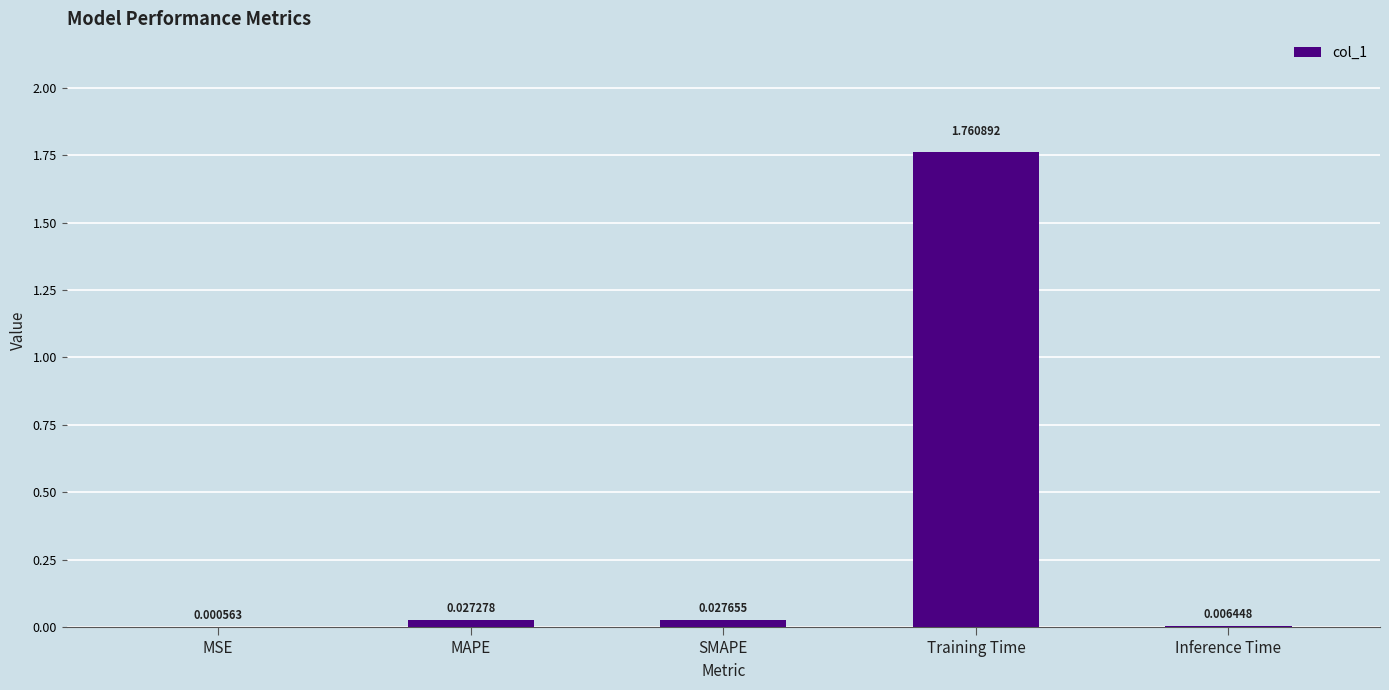

What is the change in value from SMAPE to Training Time?

+1.7